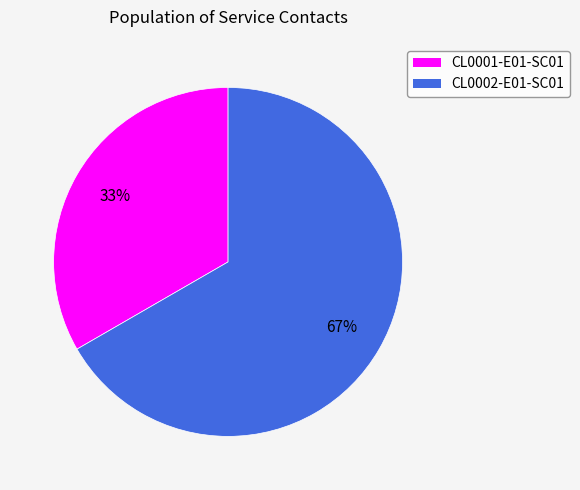

True or false: CL0002-E01-SC01 accounts for 77% of the total.

False